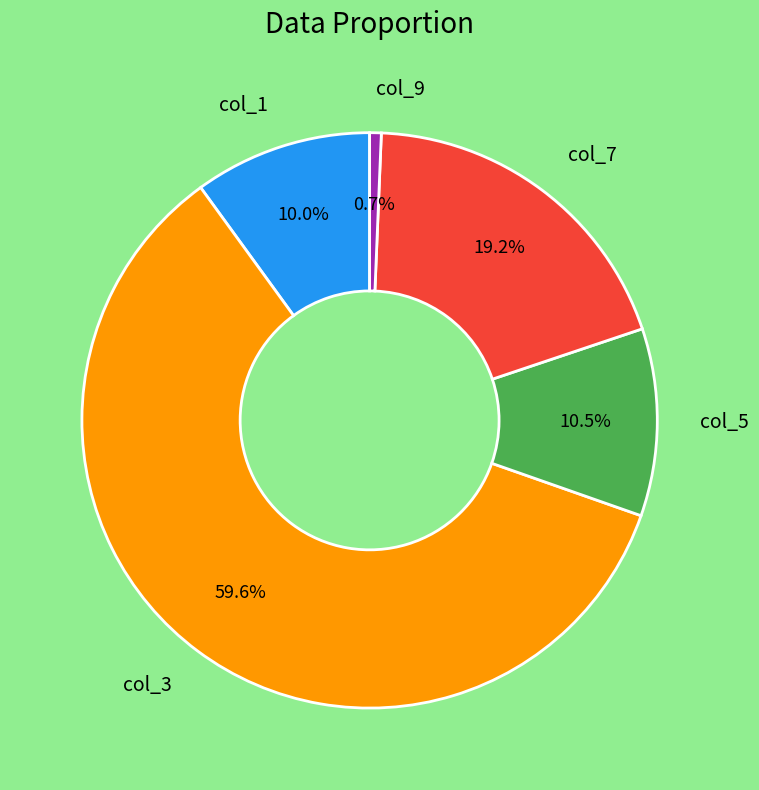

Is the sum of col_7 and col_1 greater than half?

No